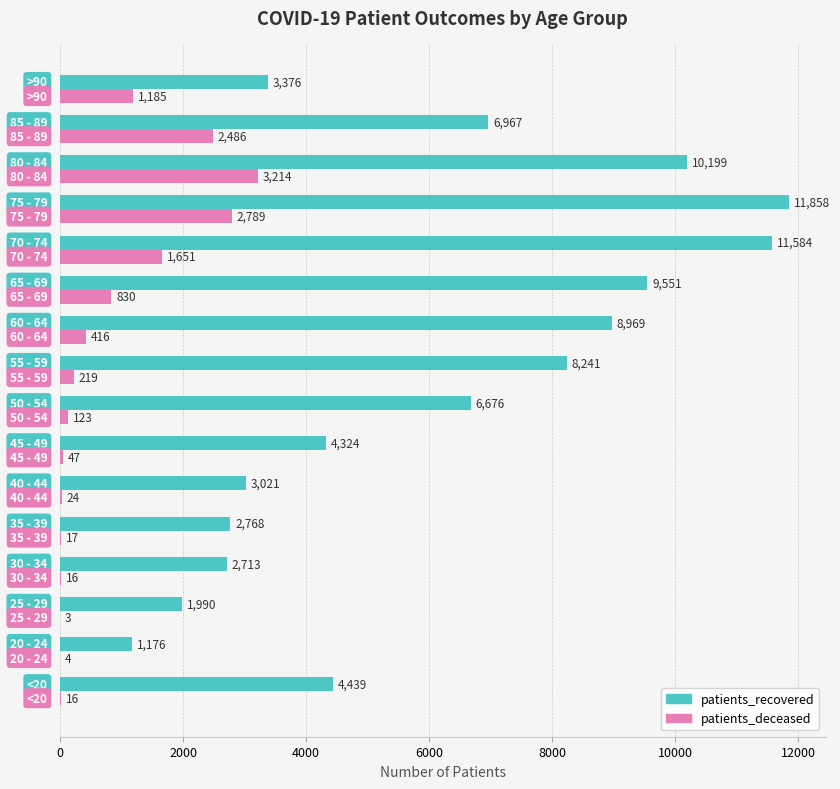

Which series has the largest total across all categories?

patients_recovered